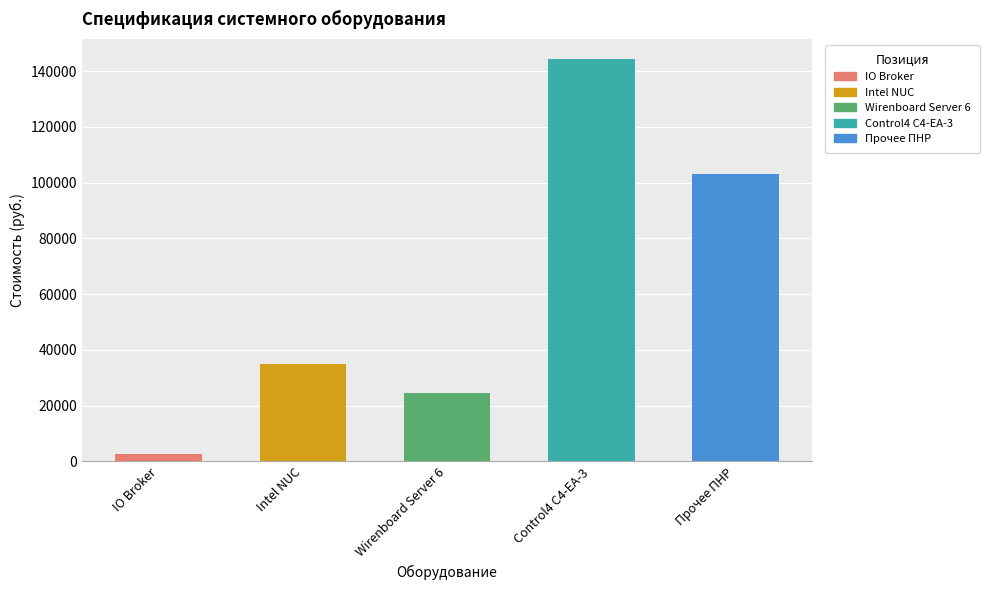

The chart shows a value of 144298 at Control4 C4-EA-3. True or false?

True